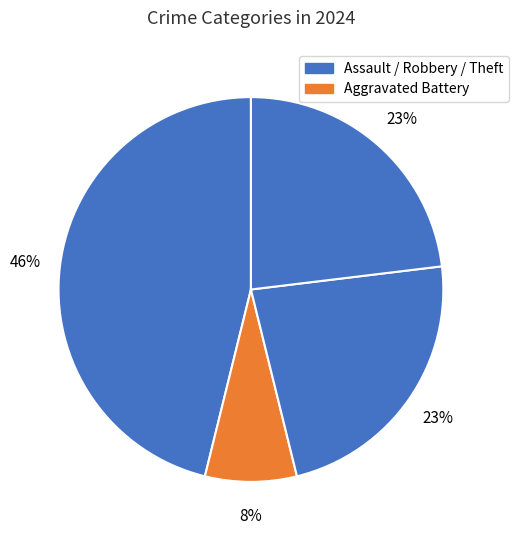

To the nearest percent, what is the average slice percentage?

25%